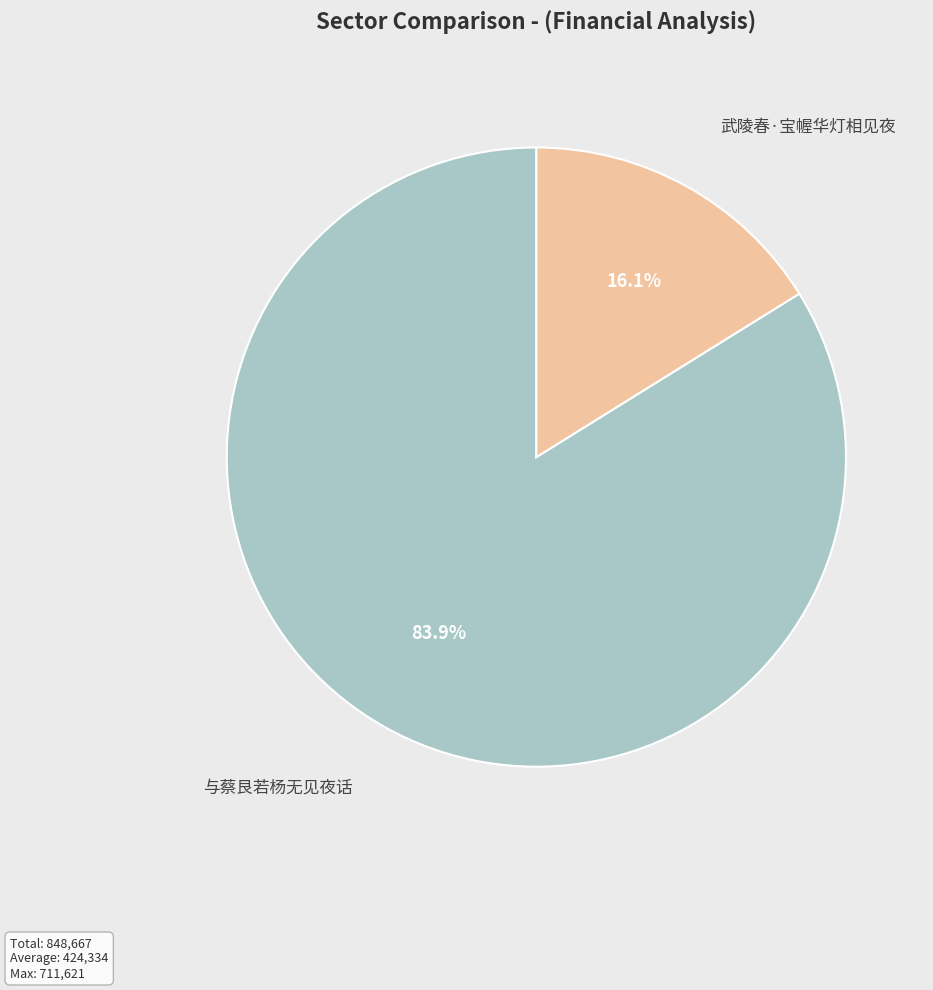

Does 武陵春·宝幄华灯相见夜 account for over 50% of the chart?

No